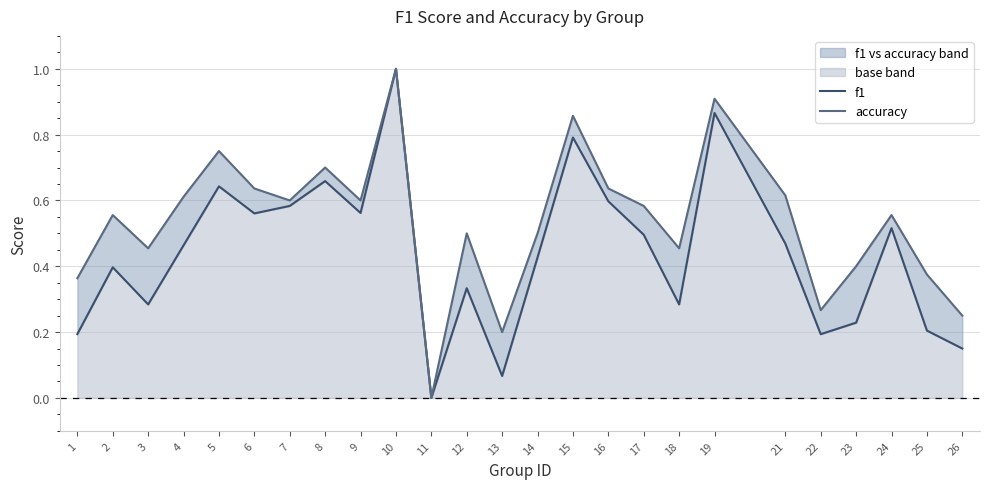

What is the difference between the second highest and second lowest values in the accuracy series?

0.7